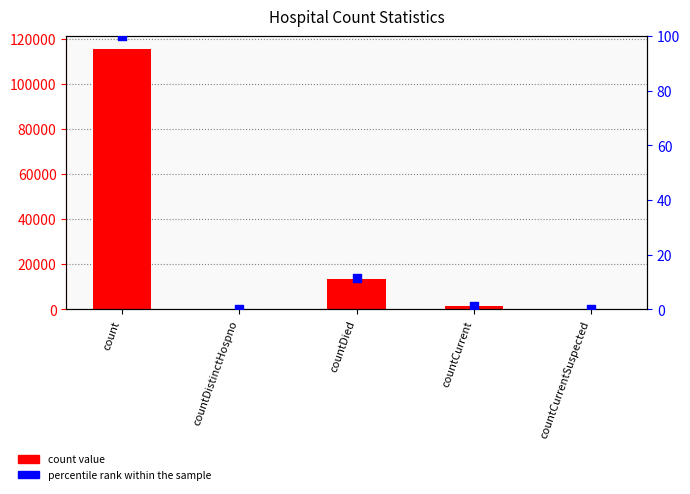

At how many categories does at least one series exceed 33639?

1